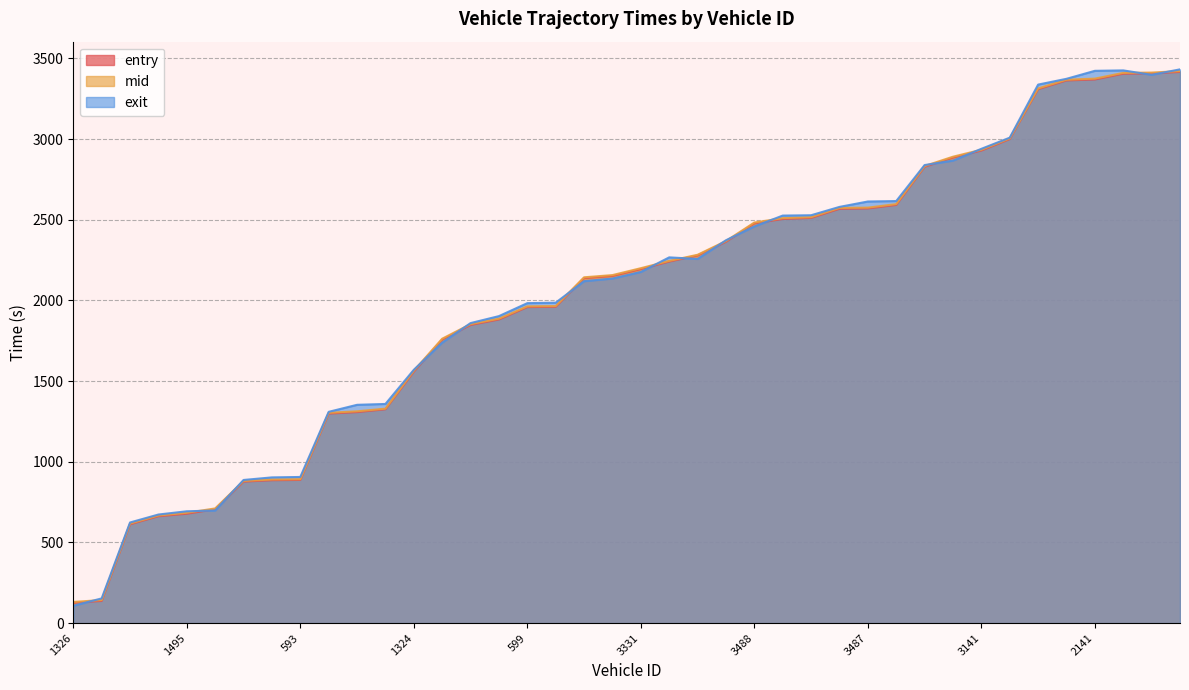

After their last crossing, which series has the higher values: exit or entry?

exit